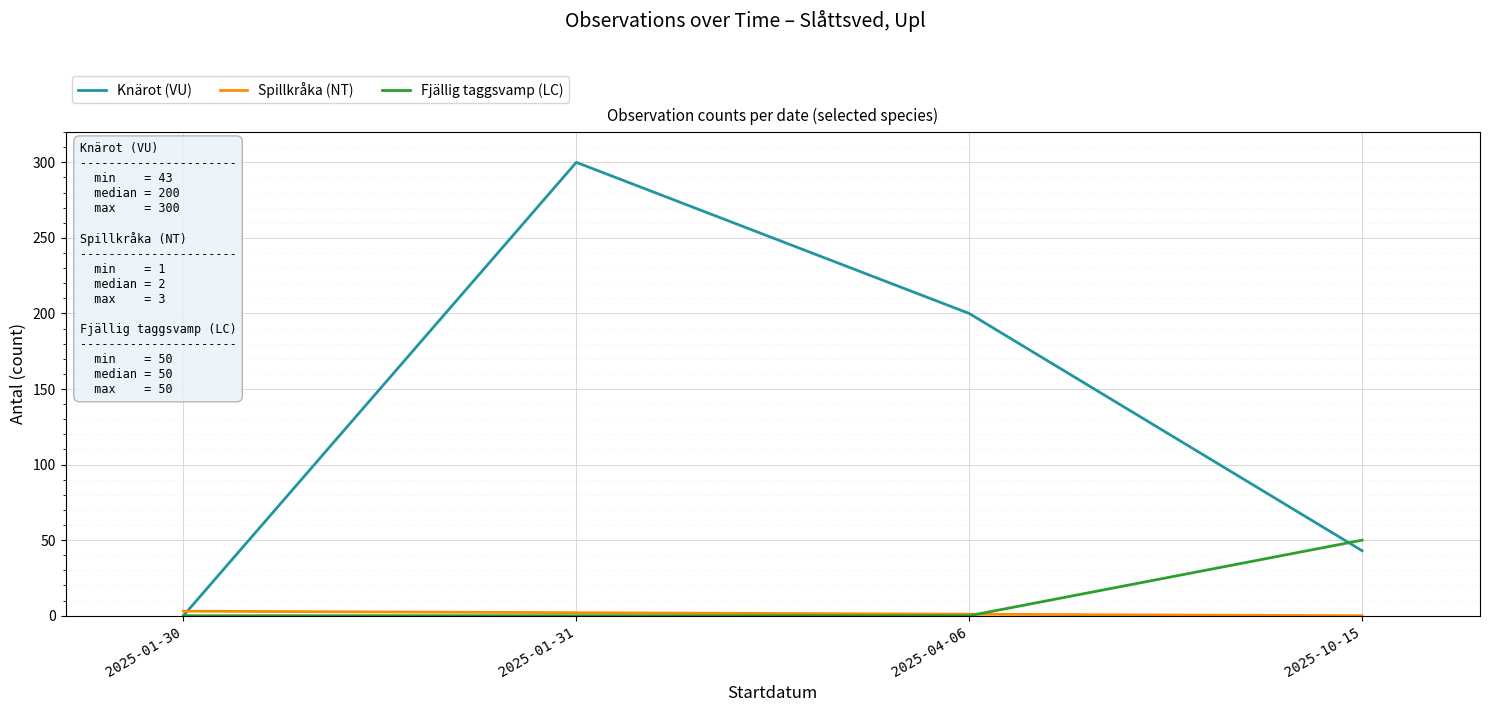

Is this an area chart (filled region under the line)?

No